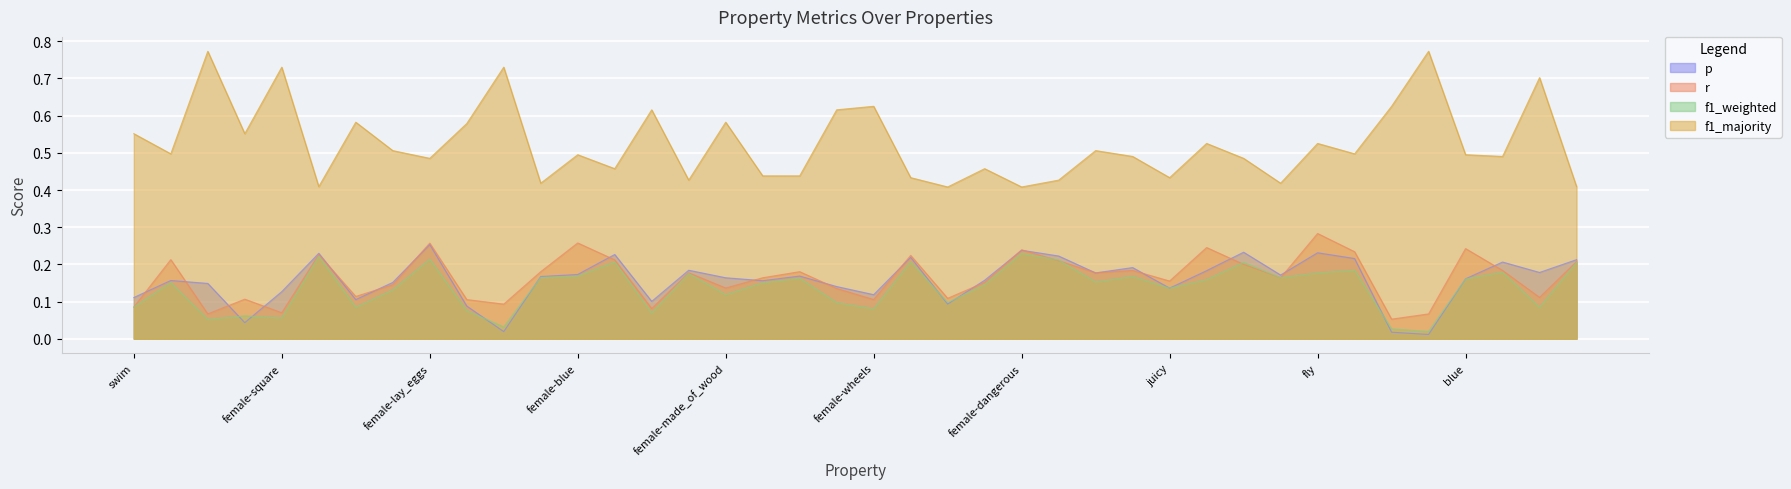

Count the r values in the range 0 to 1.

40